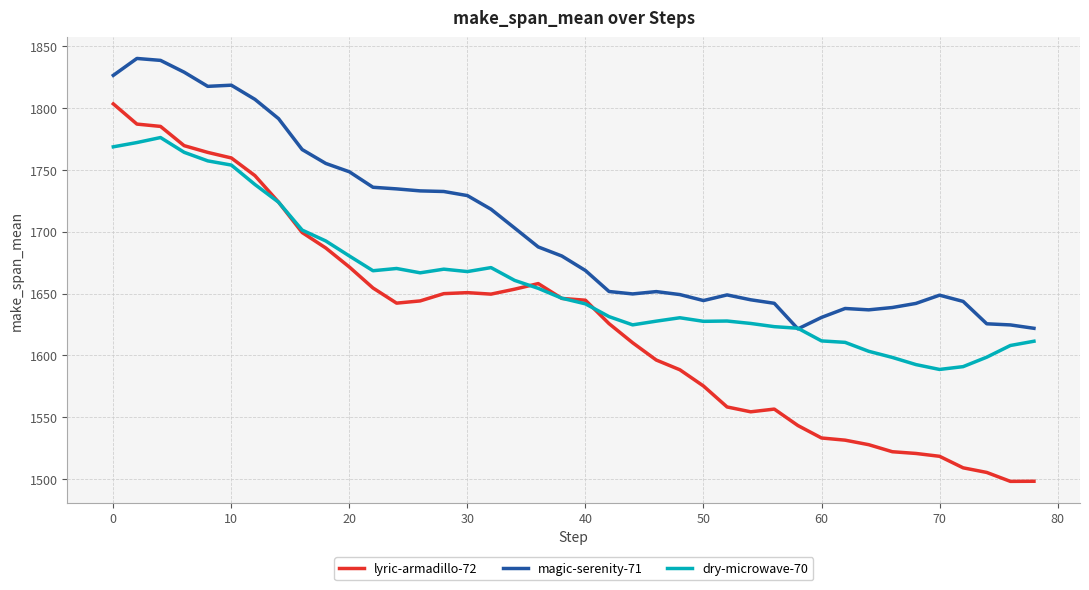

Which series has the widest spread of values?

lyric-armadillo-72